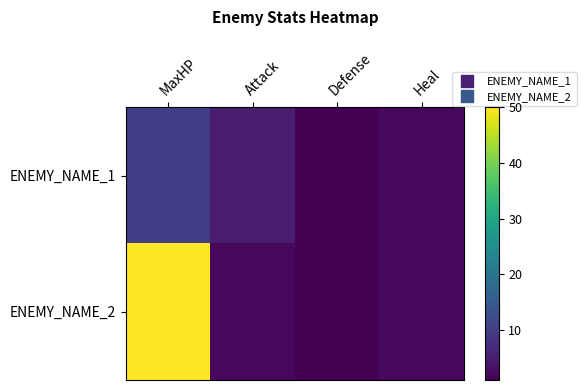

Which category has the lowest value across all series?

Defense